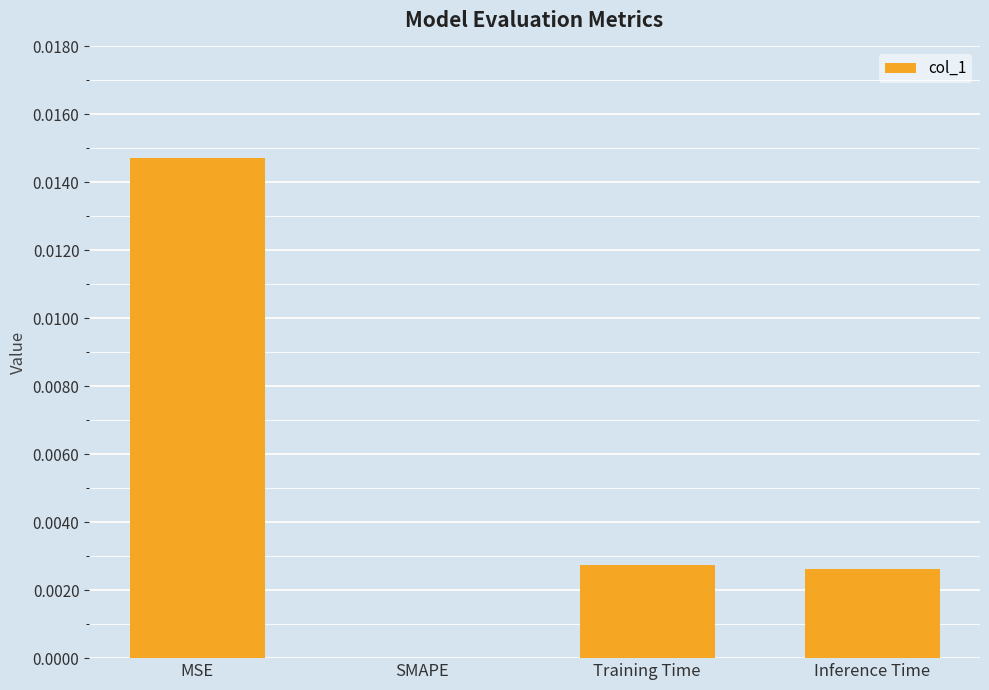

Is it true that the value at Training Time is 0.0?

True